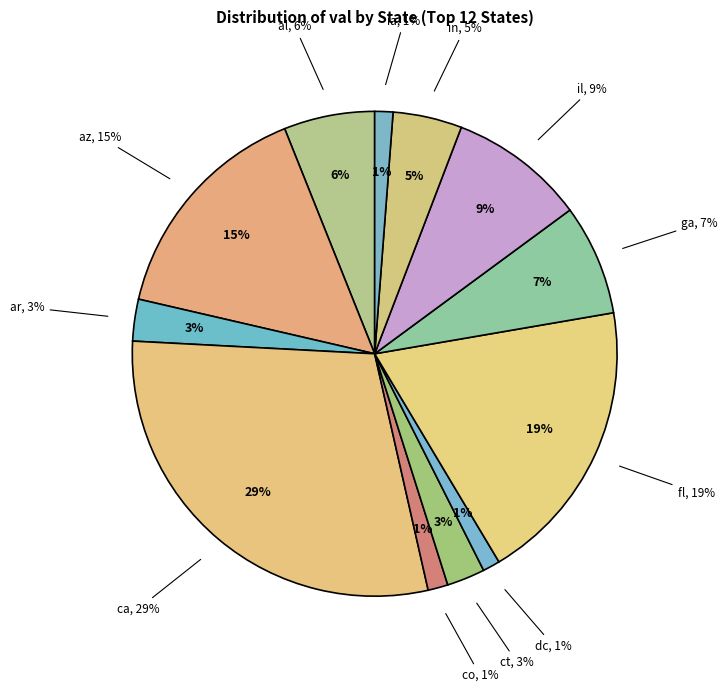

How much of the chart is everything except az?

84.7%